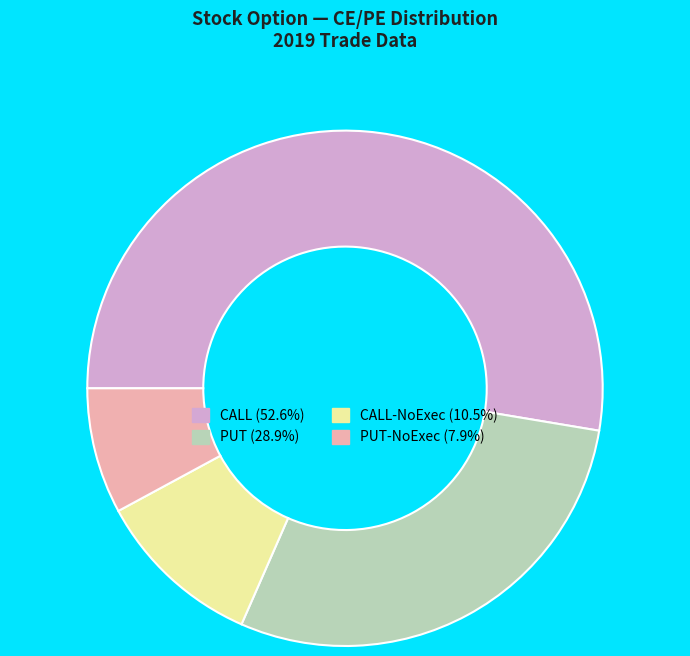

Do CALL (52.6%) and PUT (28.9%) together represent more than half of the pie?

Yes